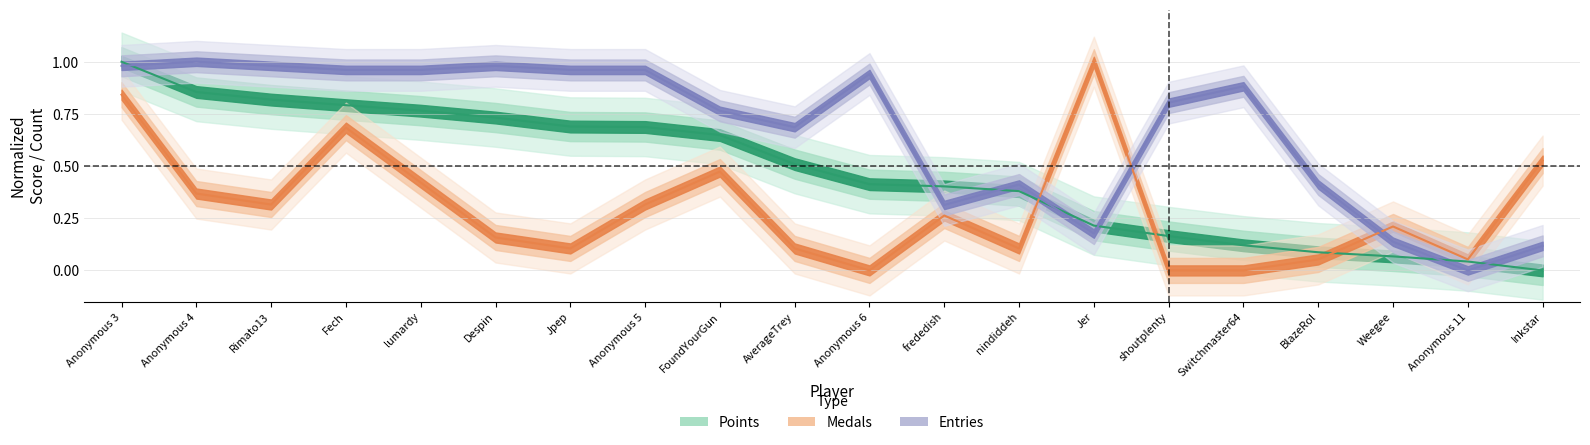

At BlazeRol, list the series in order from smallest to largest.

Medals, Points, Entries